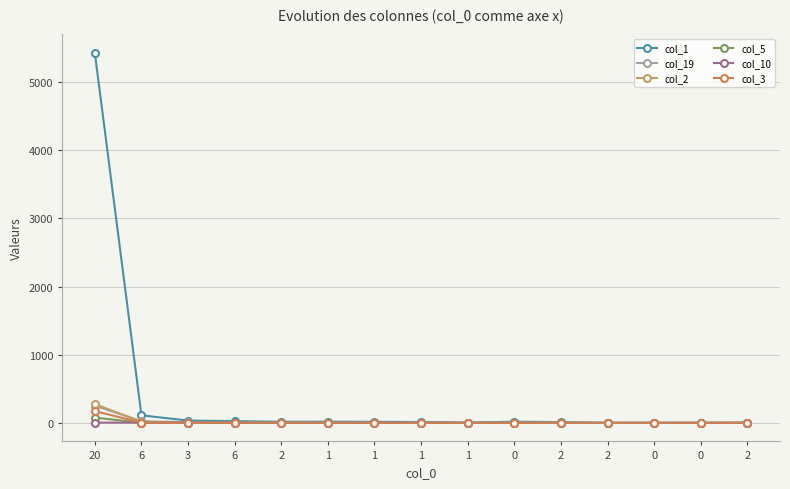

Where does the col_2 series first go above 1?

20